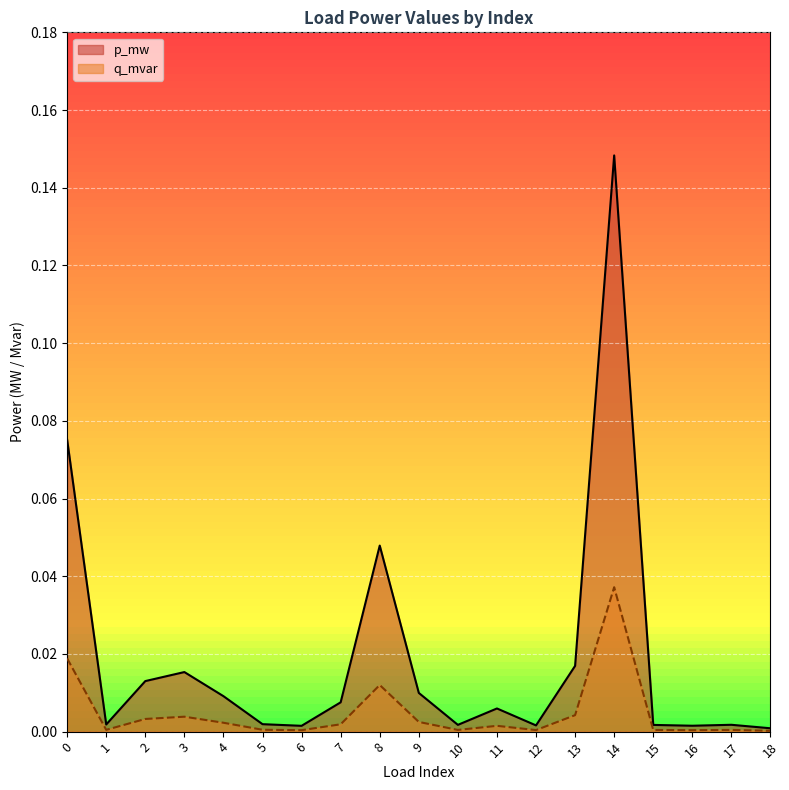

Which series changed the most between 12 and 14?

p_mw